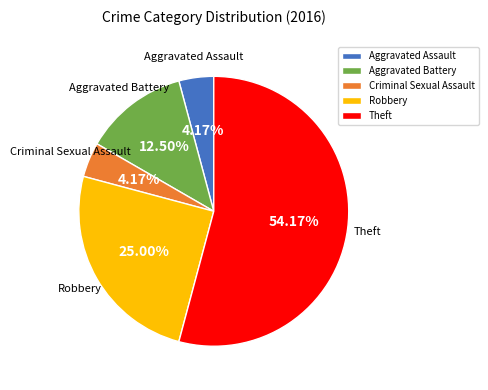

The Robbery slice represents 18% of the pie. True or false?

False